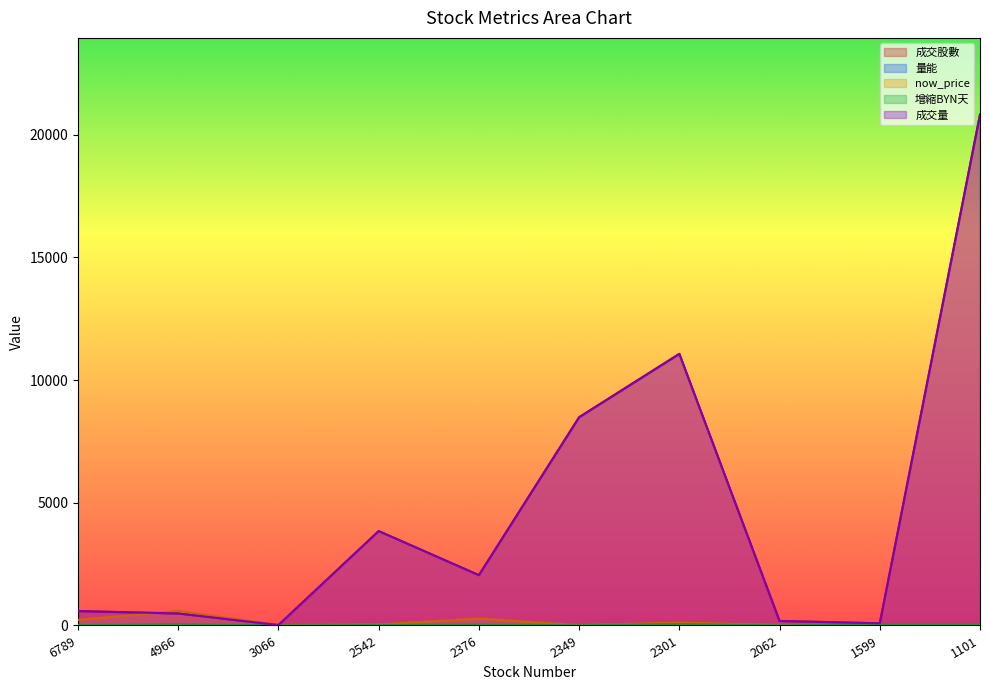

What are all the series names shown in the legend?

成交股數, 量能, now_price, 增縮BYN天, 成交量